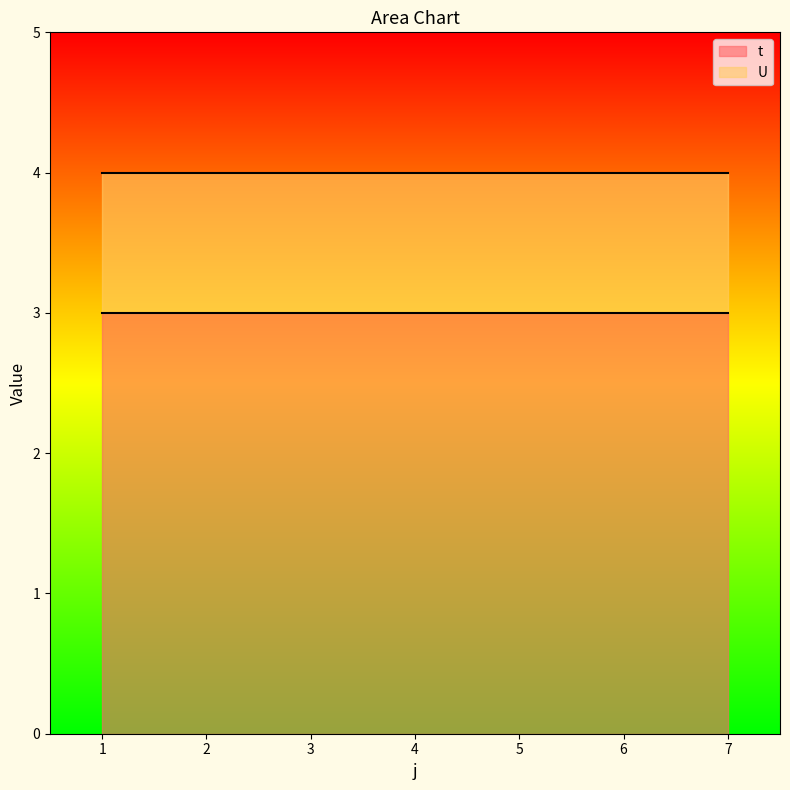

What is the average value of the t series?

3